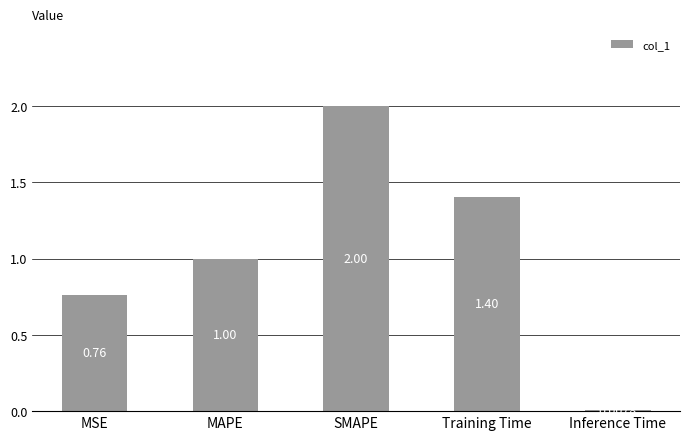

What is the difference between the maximum and minimum values?

2.0